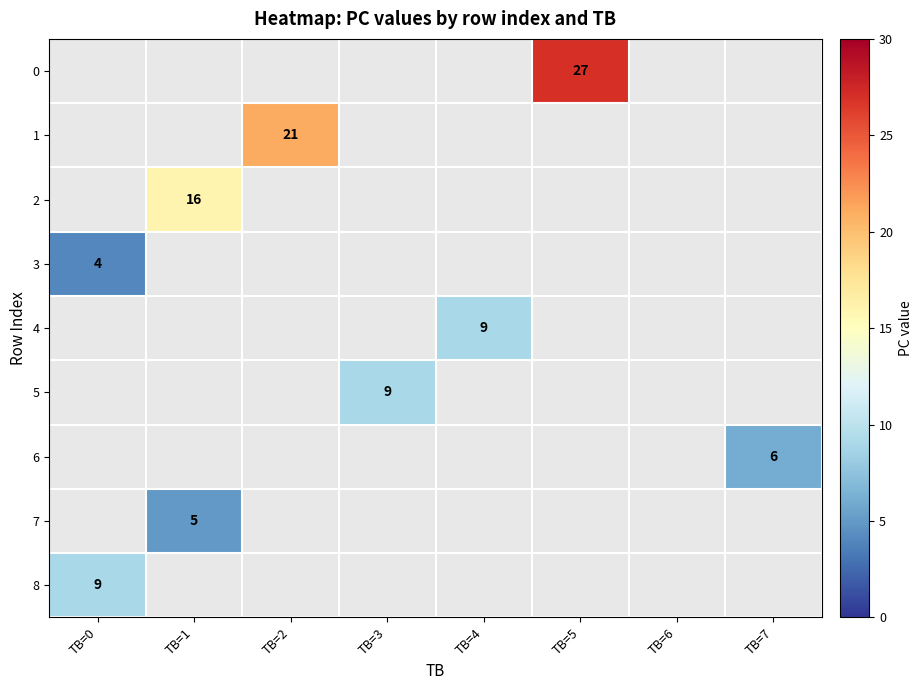

The 6 series shows 6 at TB=7. True or false?

True